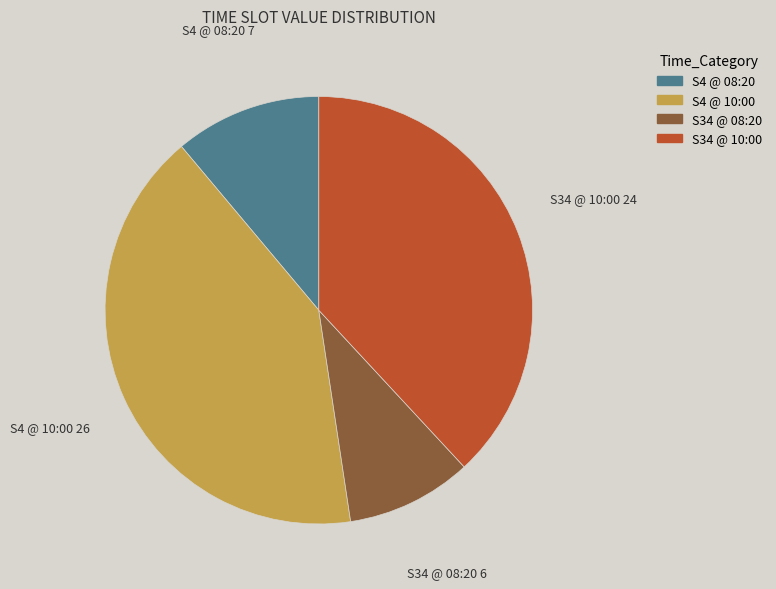

Does any single category account for the majority?

No